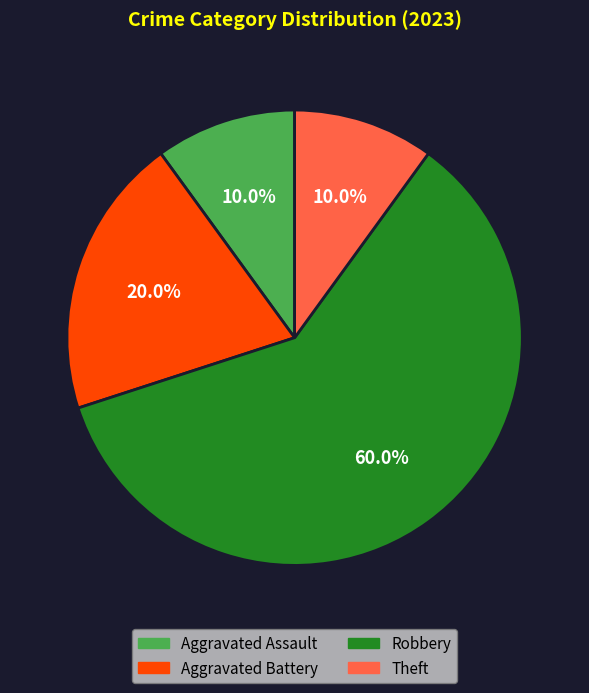

Count the number of slices in the pie.

4